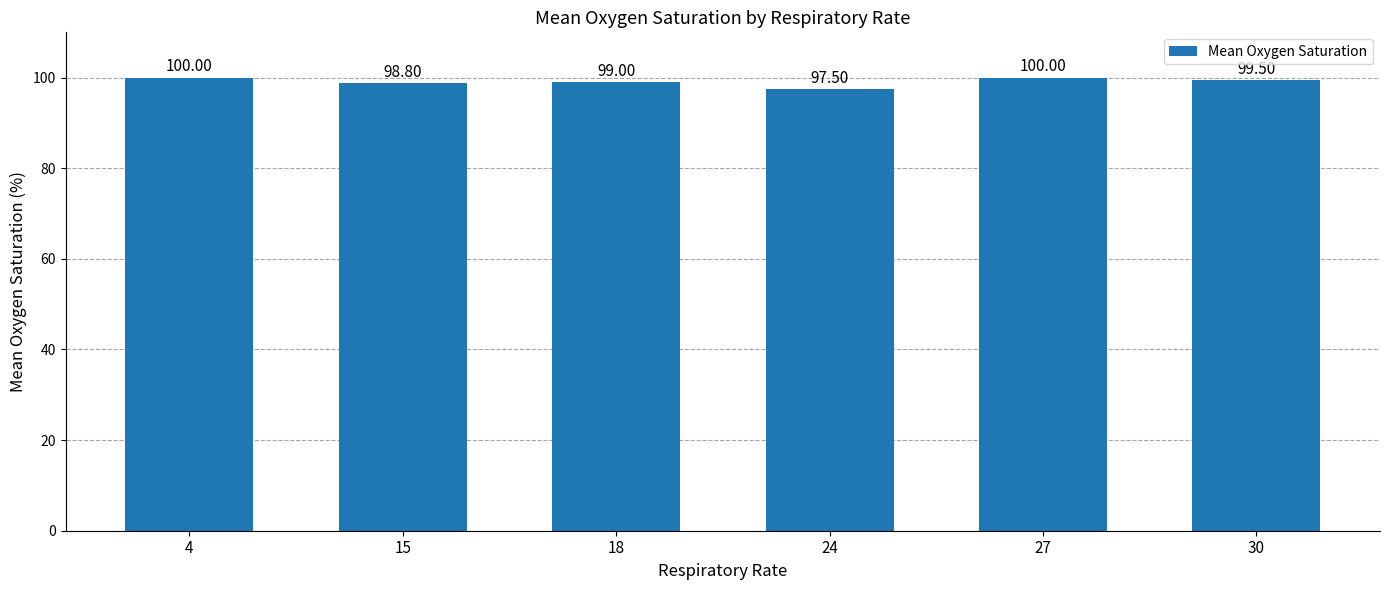

The chart shows a value of 100.0 at 4. True or false?

True